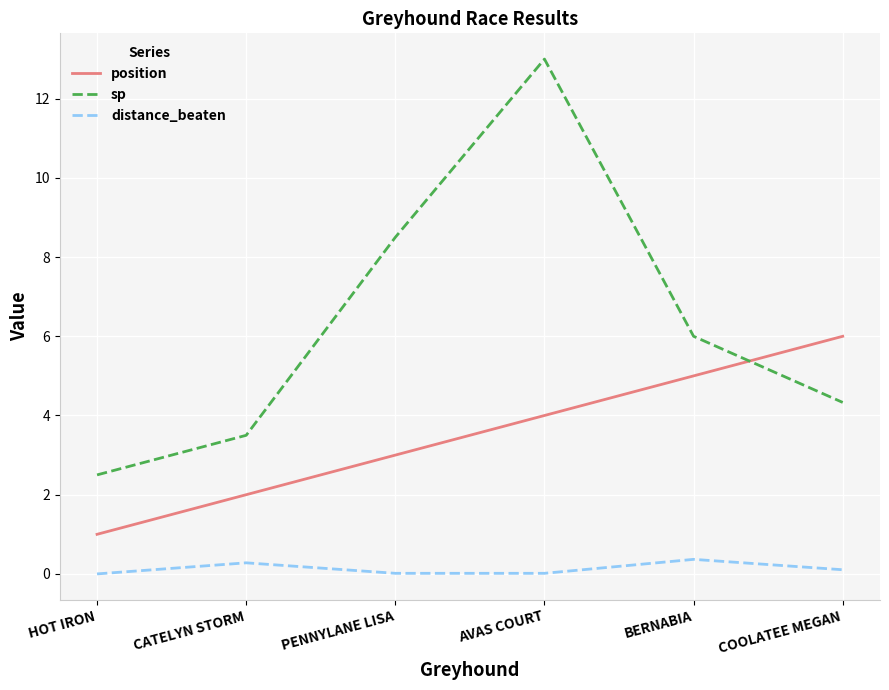

Is the value of sp at CATELYN STORM greater than the value of position at BERNABIA?

No